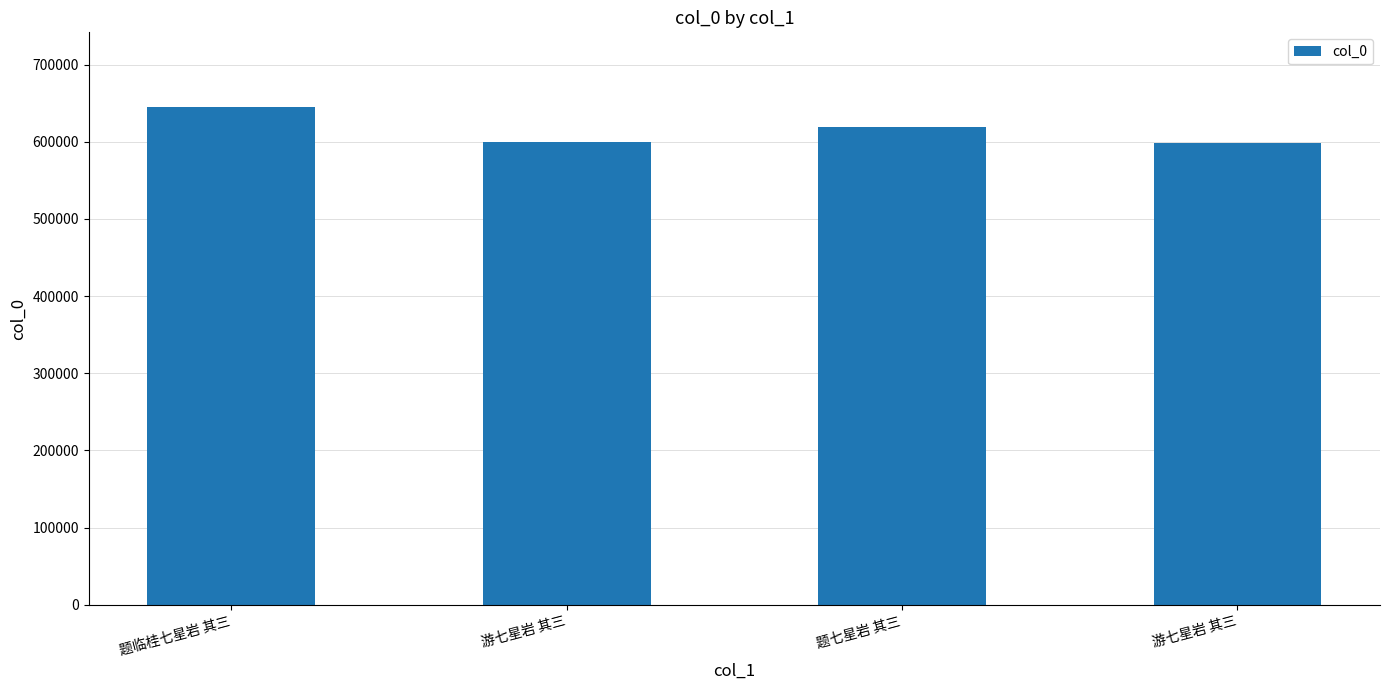

Does the chart contain any negative values?

No